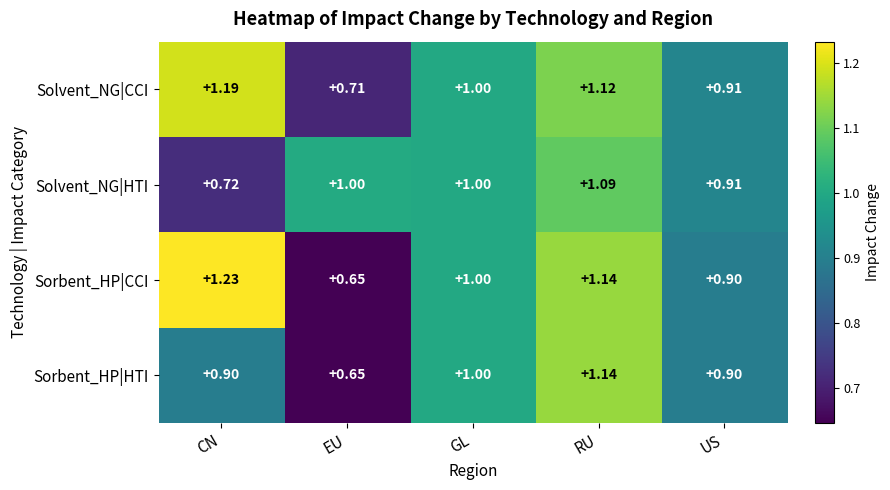

At CN, list the series in order from smallest to largest.

Solvent_NG|HTI, Sorbent_HP|HTI, Solvent_NG|CCI, Sorbent_HP|CCI